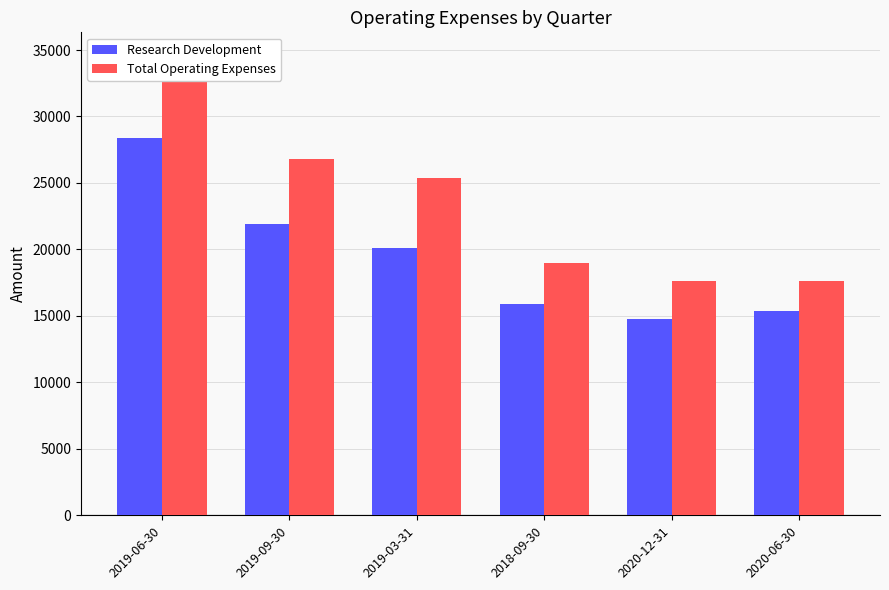

At which label does Total Operating Expenses first exceed 25400?

2019-06-30